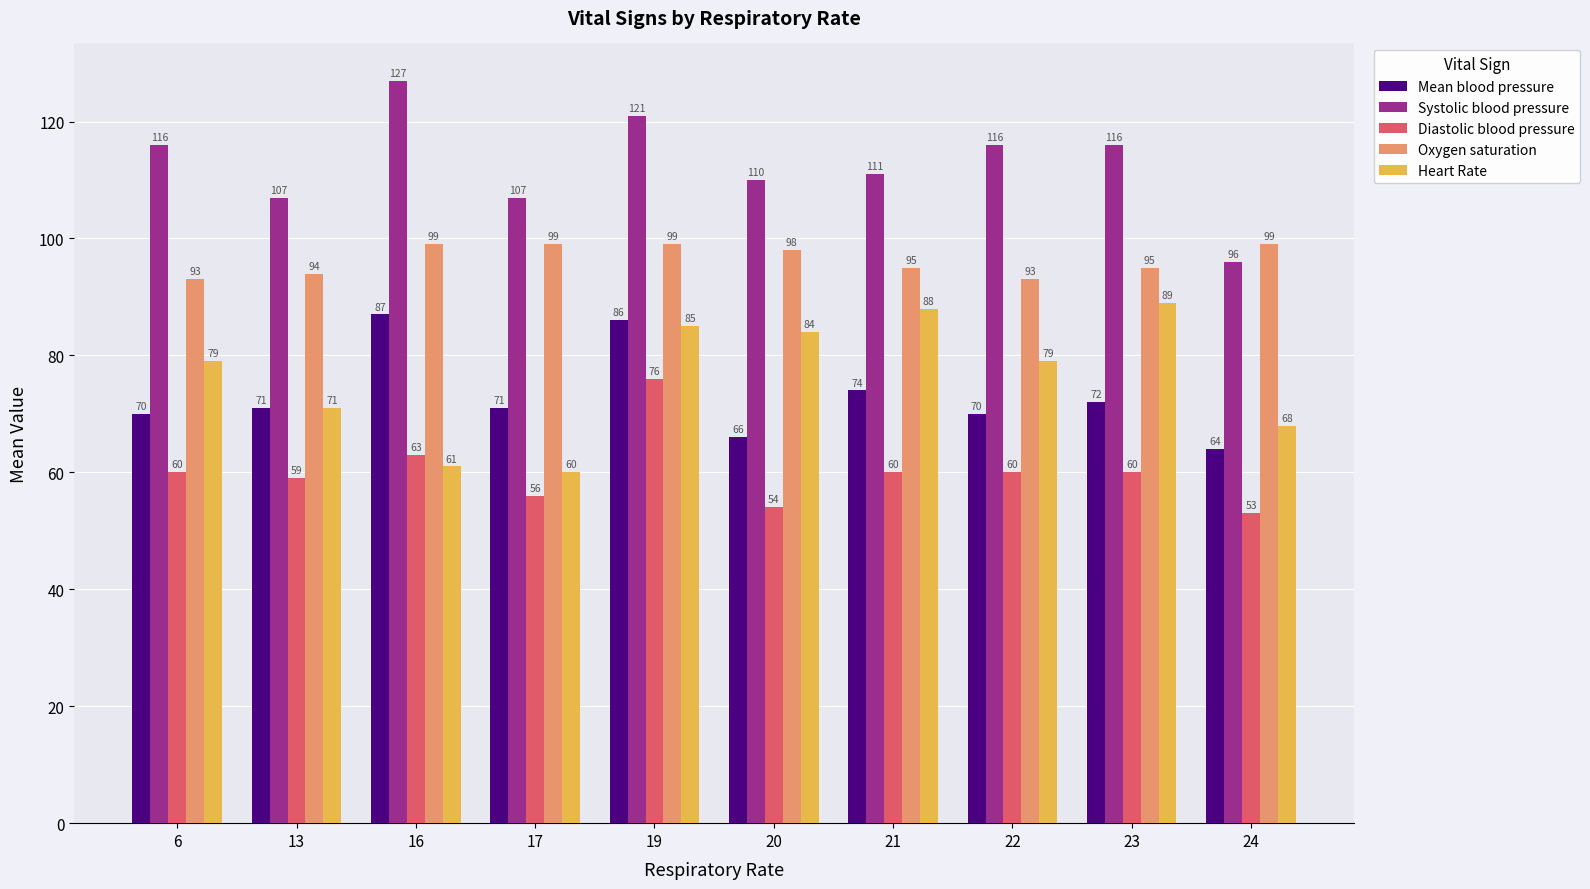

Reading left to right, transcribe all the data shown in this chart.

Mean blood pressure: 6=70	13=71	16=87	17=71	19=86	20=66	21=74	22=70	23=72	24=64
Systolic blood pressure: 6=116	13=107	16=127	17=107	19=121	20=110	21=111	22=116	23=116	24=96
Diastolic blood pressure: 6=60	13=59	16=63	17=56	19=76	20=54	21=60	22=60	23=60	24=53
Oxygen saturation: 6=93	13=94	16=99	17=99	19=99	20=98	21=95	22=93	23=95	24=99
Heart Rate: 6=79	13=71	16=61	17=60	19=85	20=84	21=88	22=79	23=89	24=68